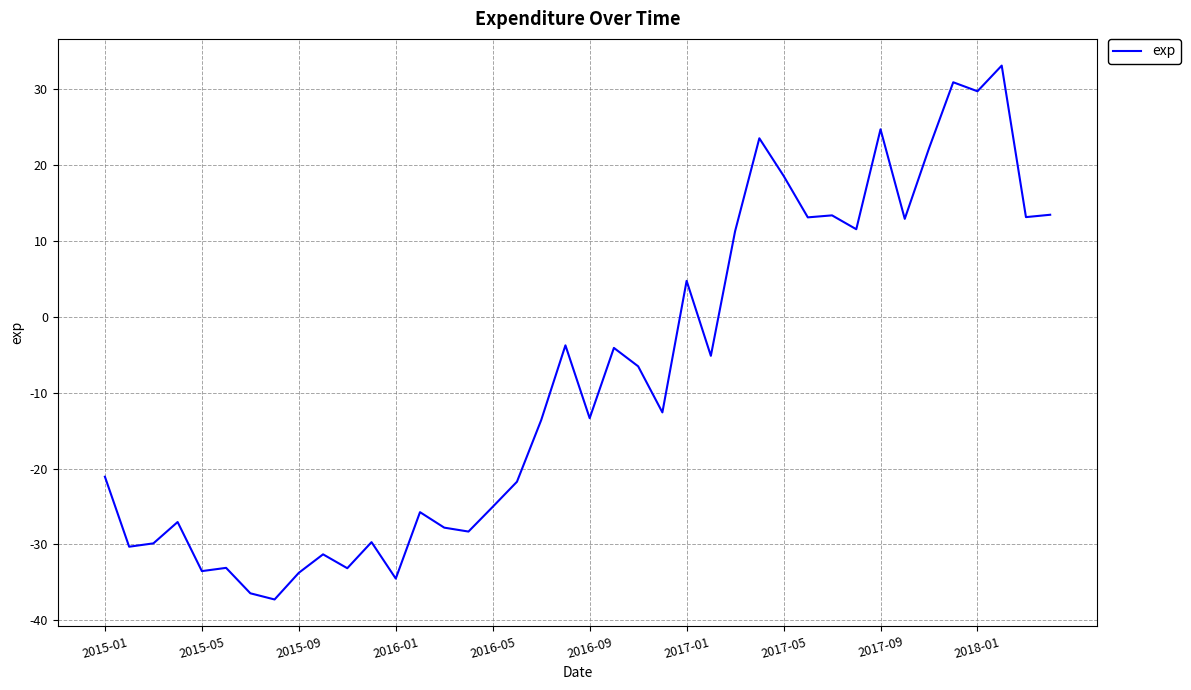

How many lines are shown in the chart?

1